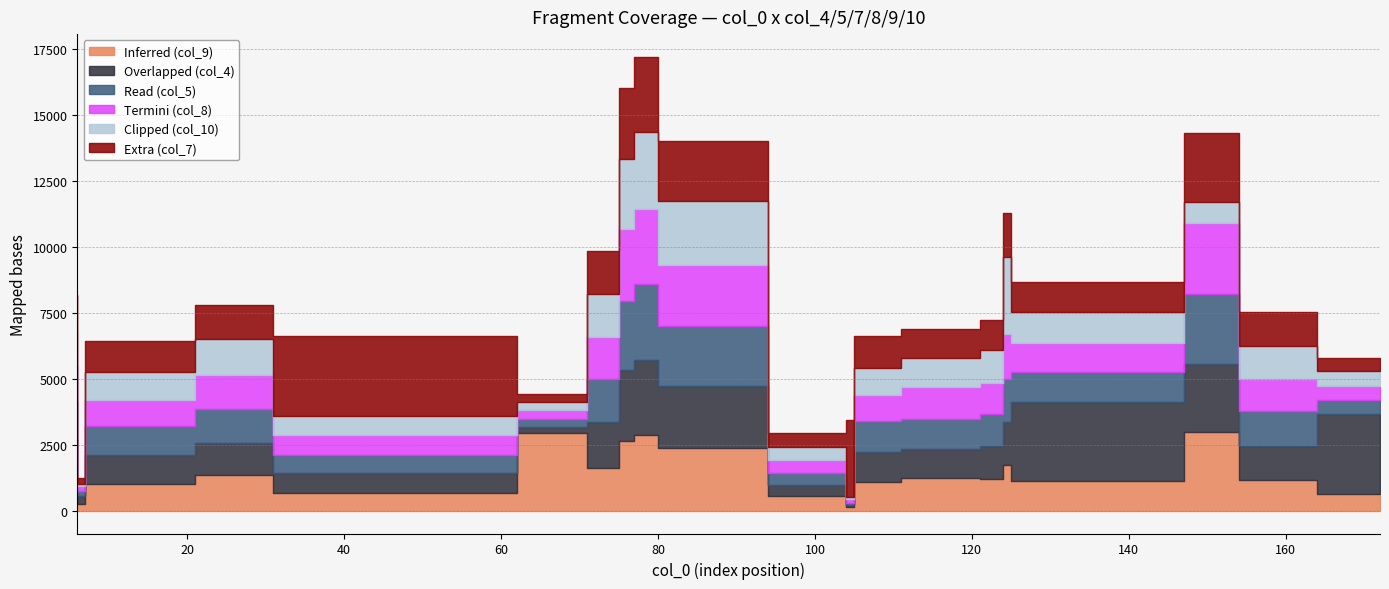

At which category is the sum across all series the highest?

80